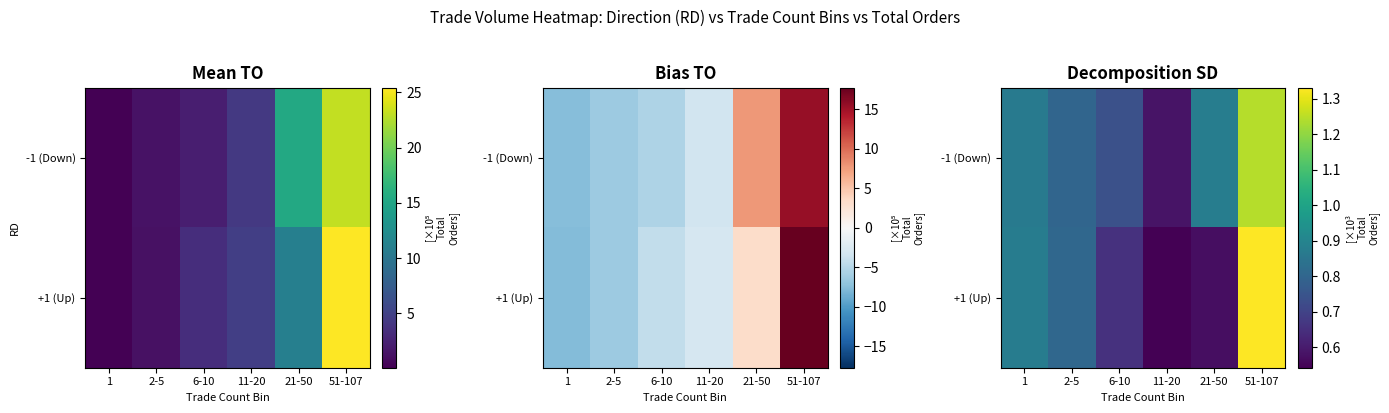

What is the total value across all series at 11-20?

1.1